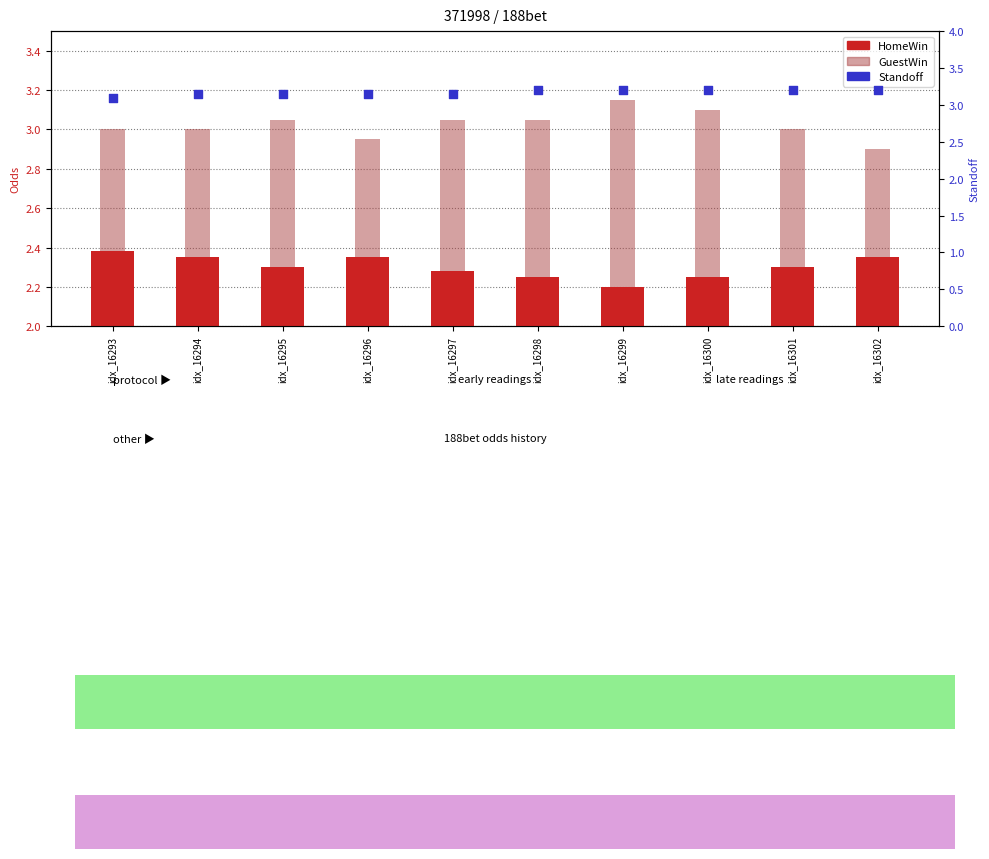

Which series contains the lowest Y value?

HomeWin